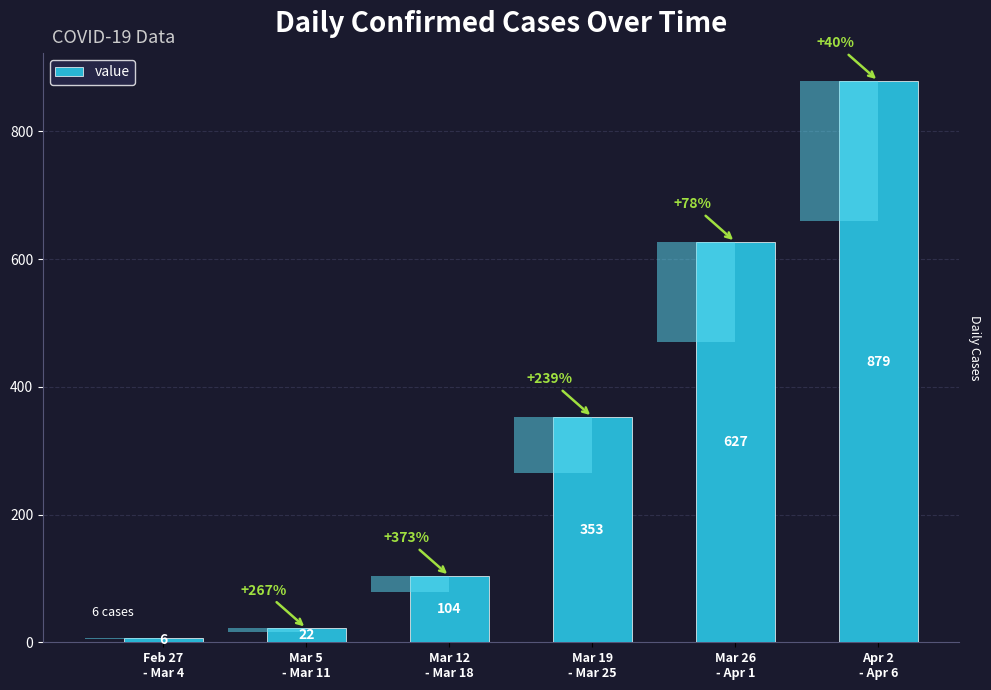

What is the sum of all values?

1991